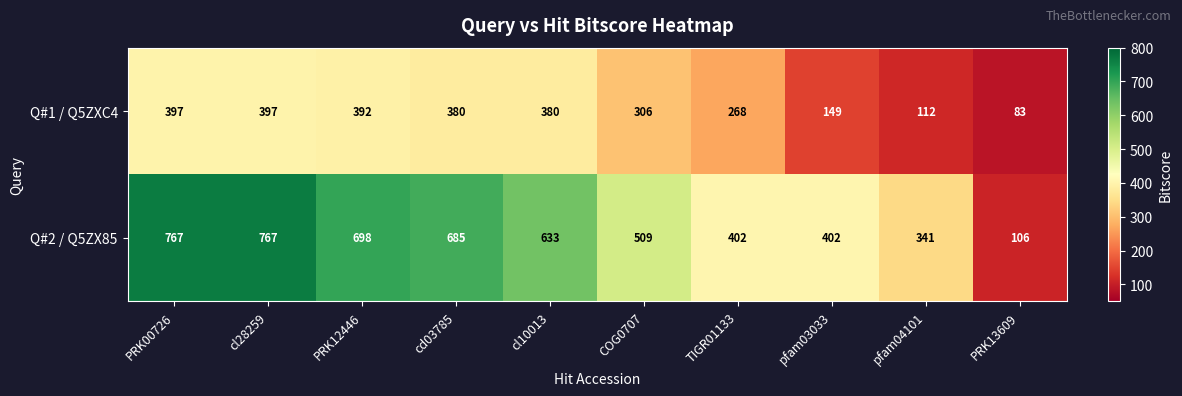

Rank the series at cl28259 from lowest to highest value.

Q#1 / Q5ZXC4, Q#2 / Q5ZX85